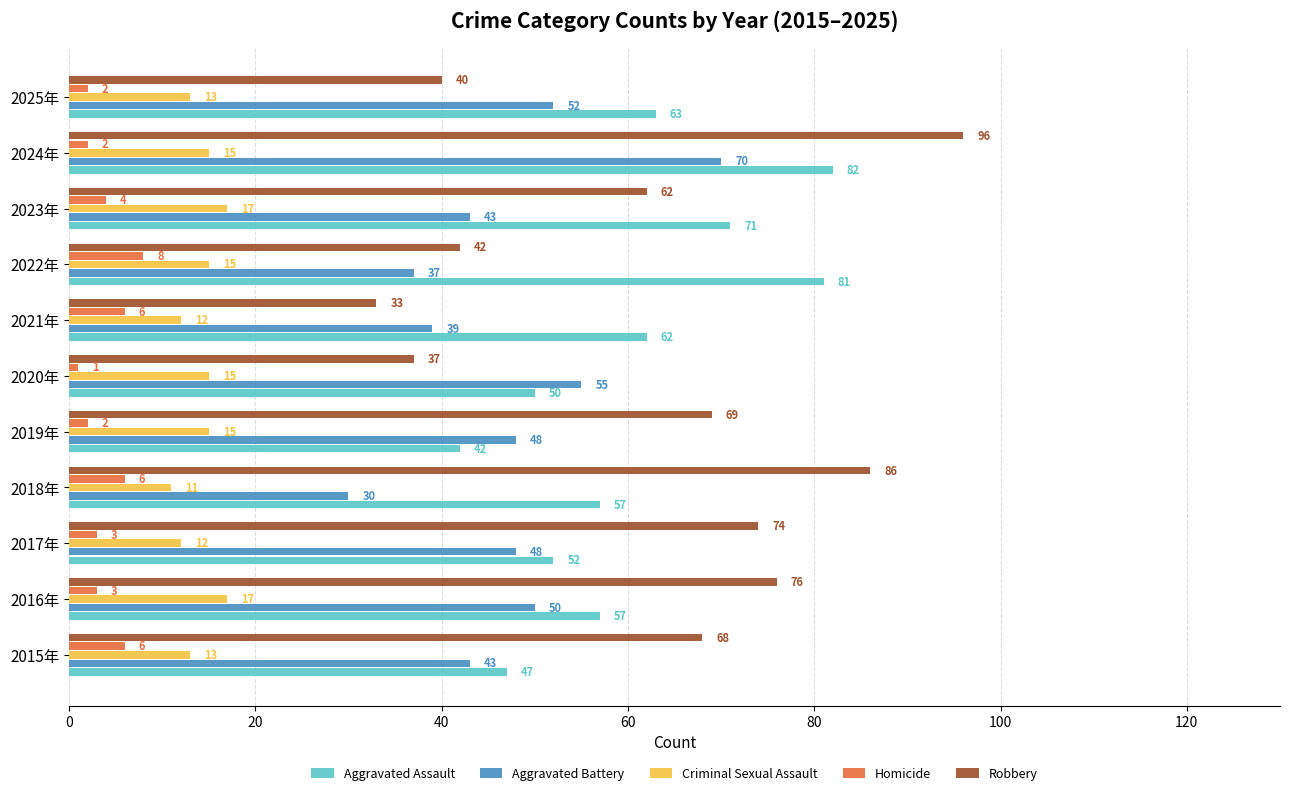

Is it true that Aggravated Battery equals 55 at 2020年?

True